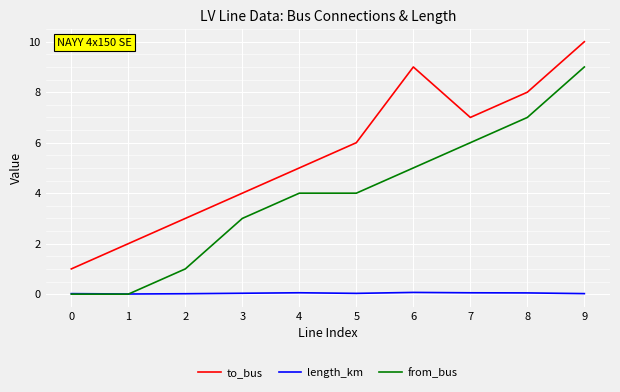

What is the total value across all series at 6?

14.1